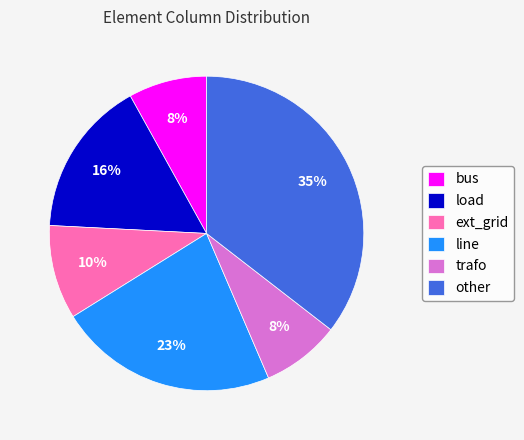

True or false: bus accounts for 1% of the total.

False